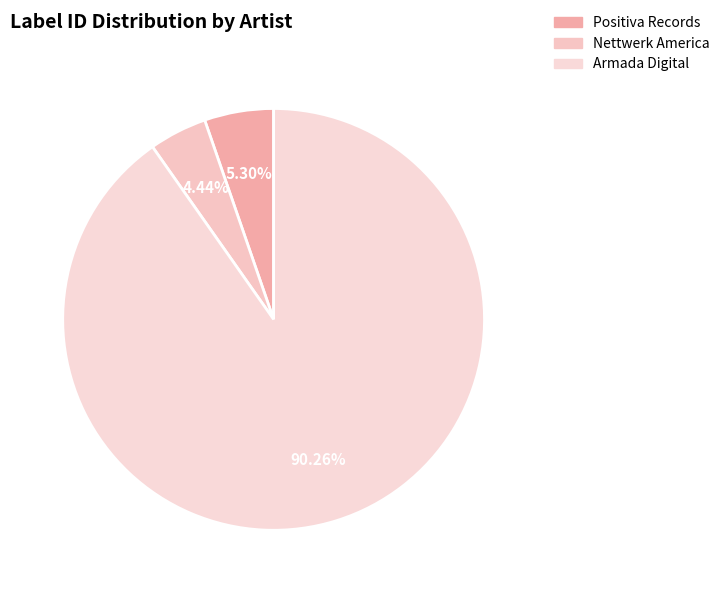

Is it true that Armada Digital is 90% of the pie?

True